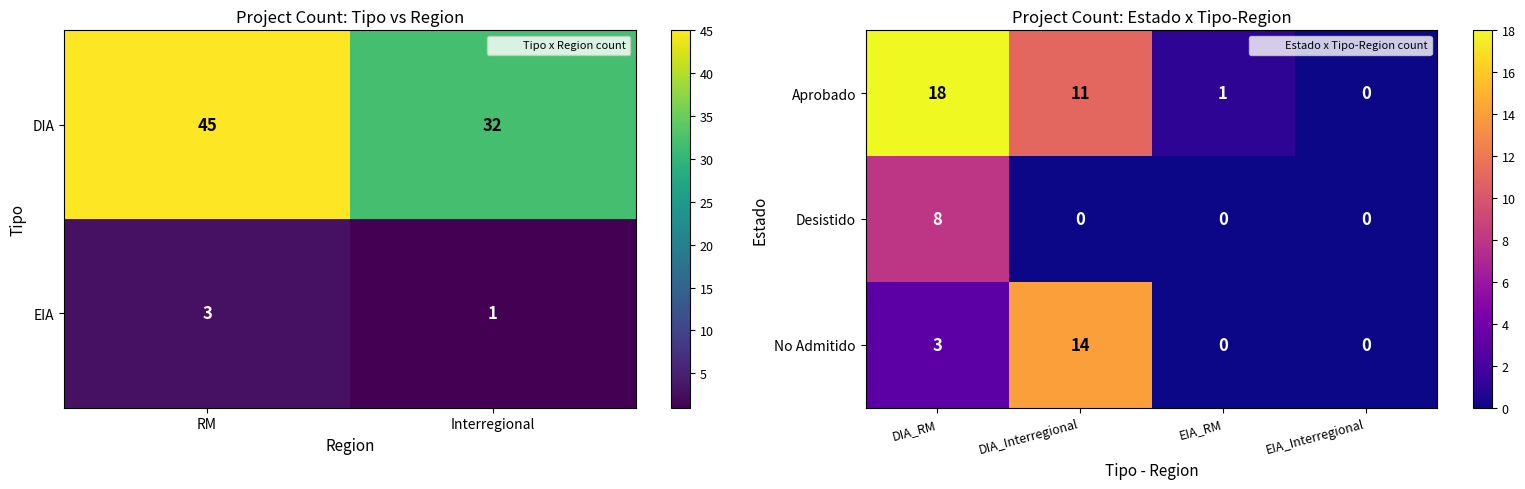

How many positive values does the Aprobado series have?

3